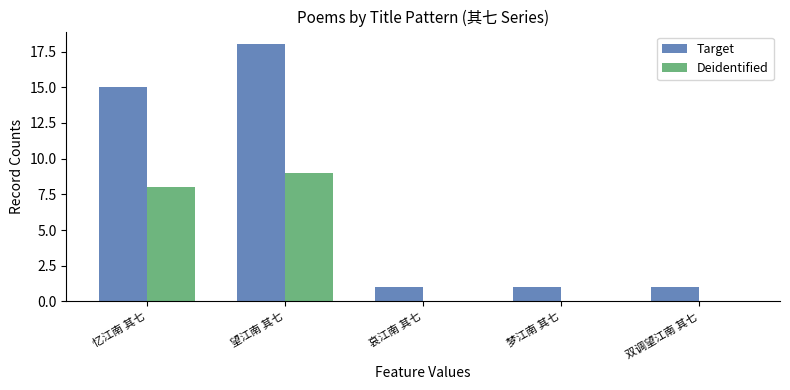

At which category is the sum across all series the highest?

望江南 其七